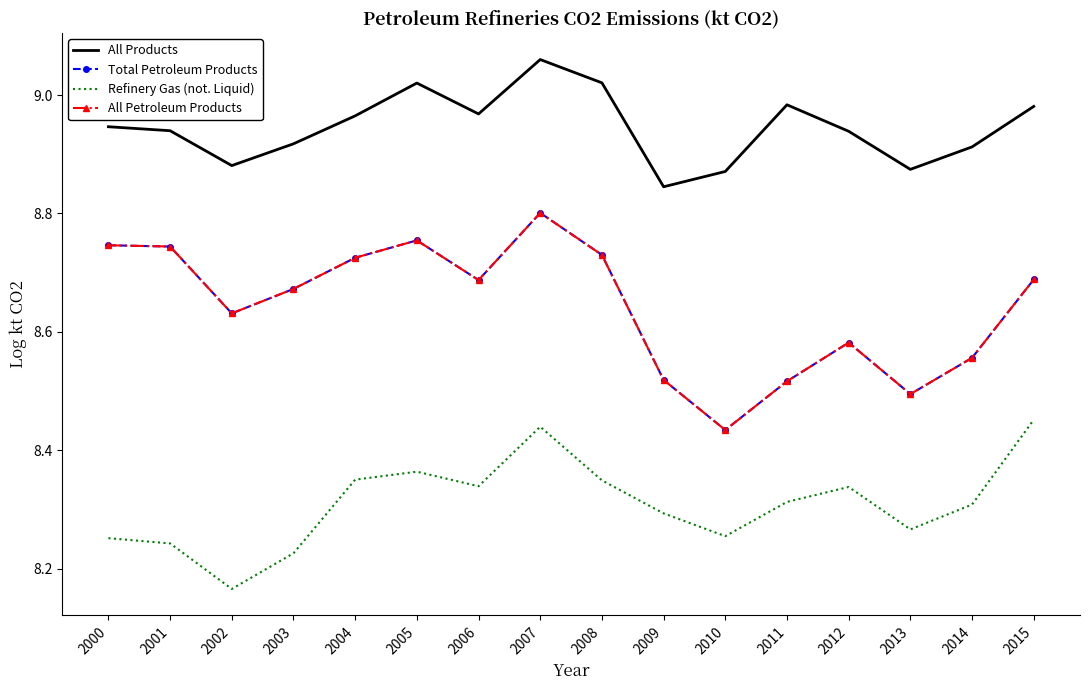

Where is the first local maximum for Refinery Gas (not. Liquid)?

2005